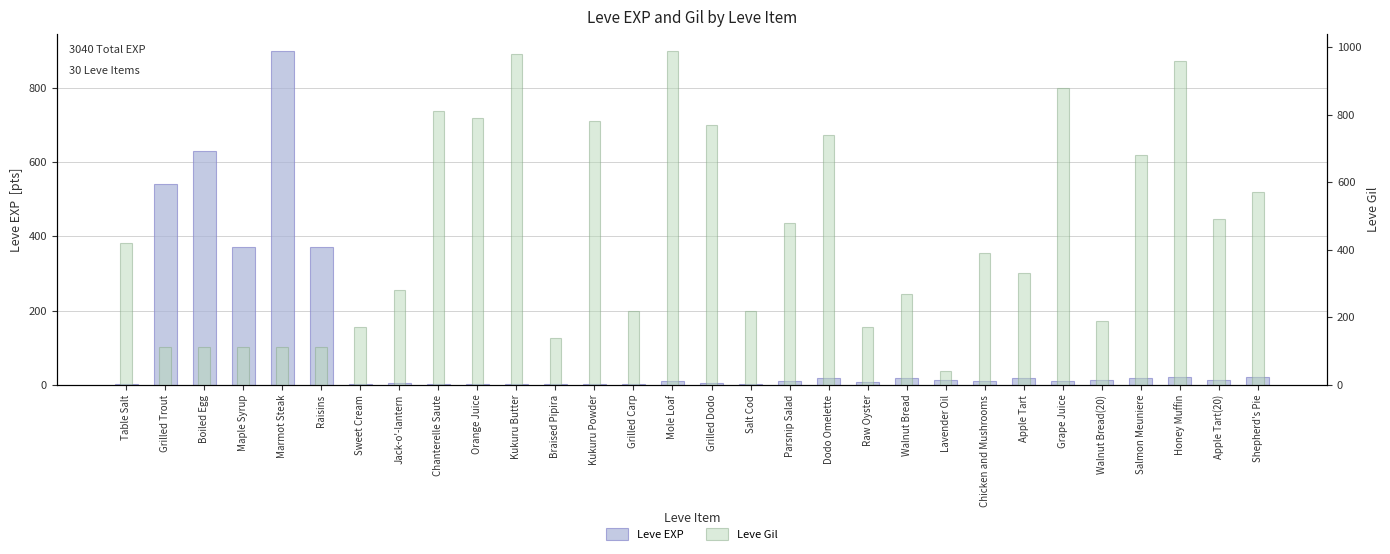

What is the label of the 4th bar from the left?

Maple Syrup